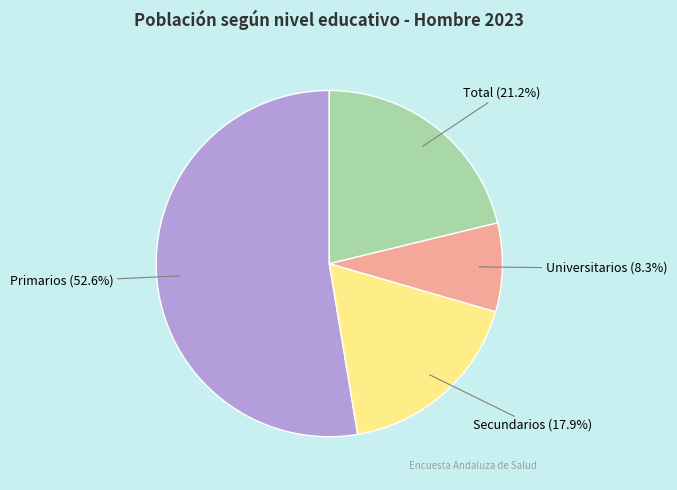

Which category accounts for the majority?

Primarios